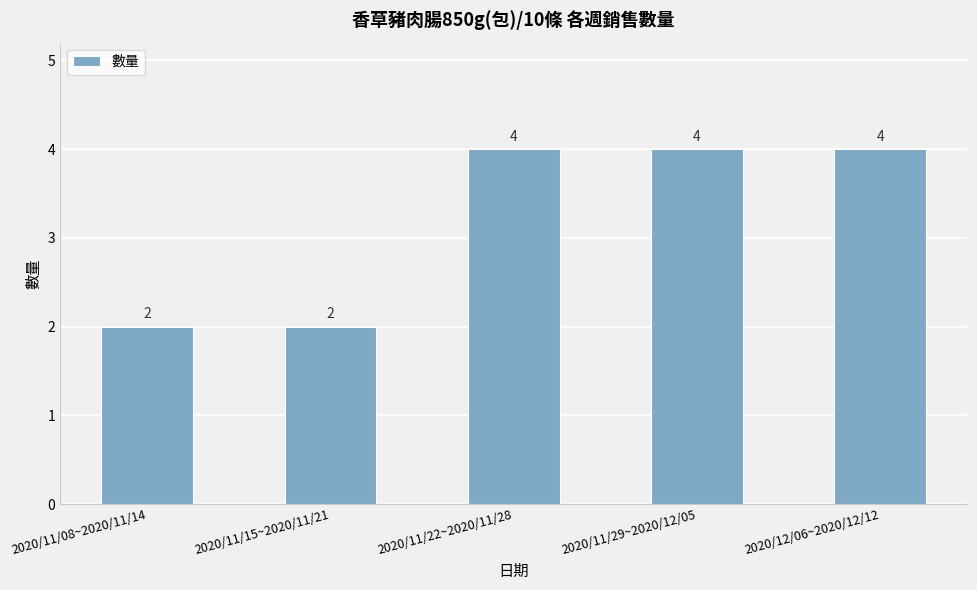

Reading left to right, list all the values displayed in this chart.

2020/11/08~2020/11/14=2	2020/11/15~2020/11/21=2	2020/11/22~2020/11/28=4	2020/11/29~2020/12/05=4	2020/12/06~2020/12/12=4